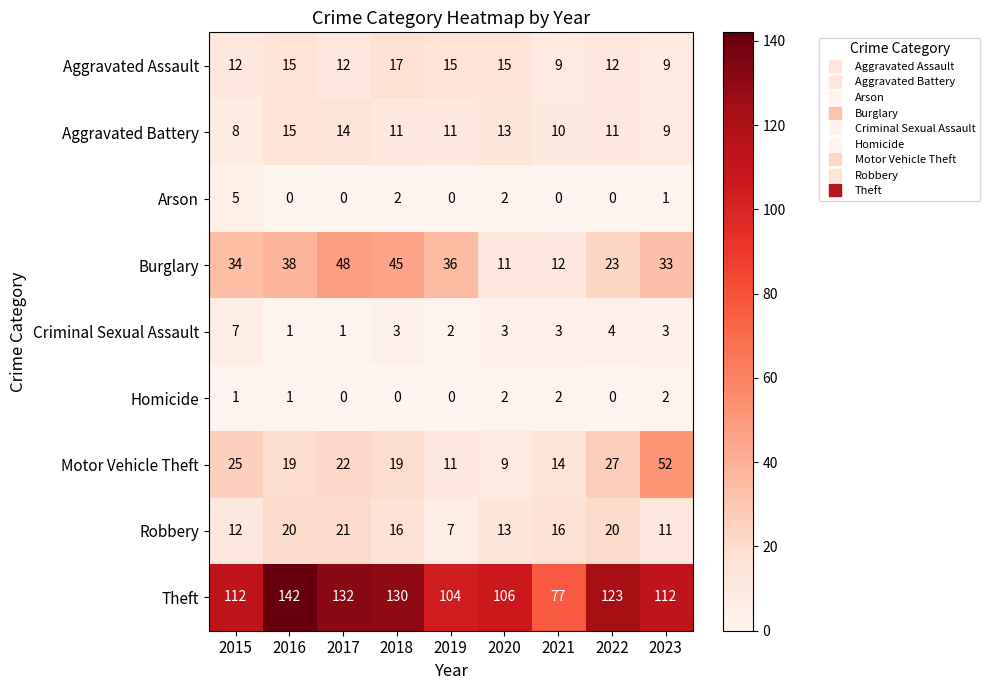

True or false: Aggravated Assault has a value of 12 at 2017.

True